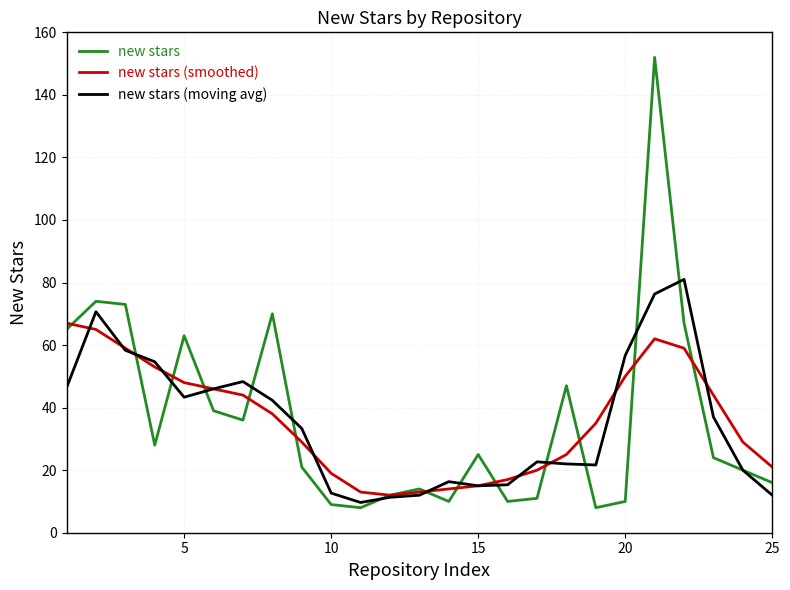

What is the greatest value displayed?

152.0